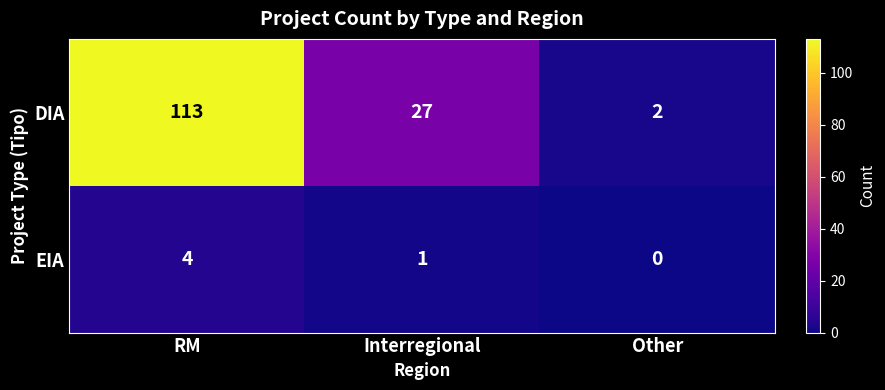

At which label is DIA closest to 57?

Interregional